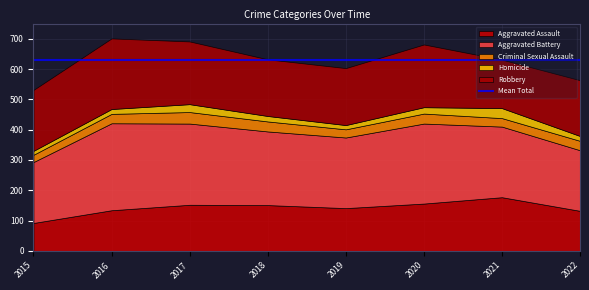

Where does the Criminal Sexual Assault series first go above 31?

2017